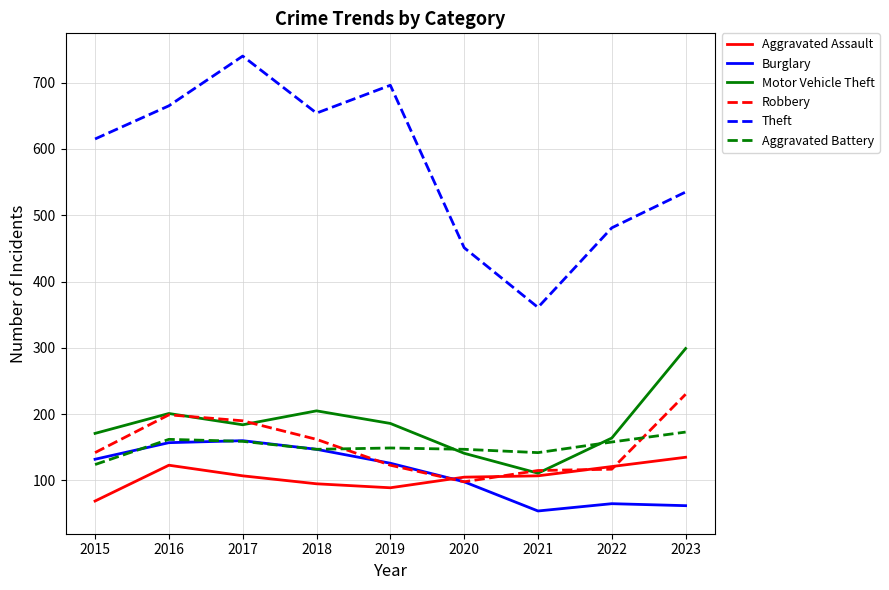

The Aggravated Battery series shows 207 at 2021. True or false?

False